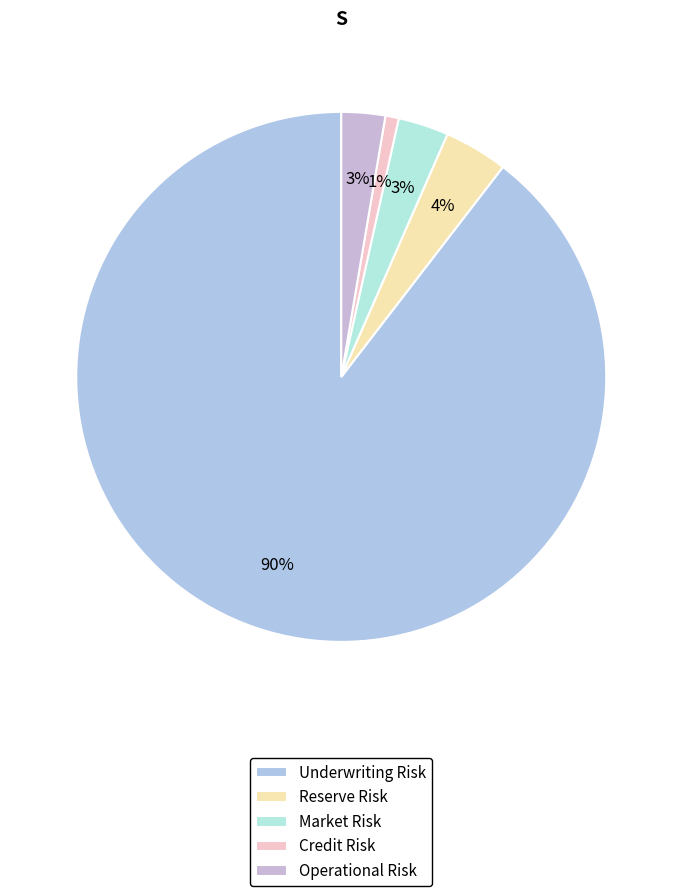

To the nearest percent, what is the combined percentage of Underwriting Risk and Operational Risk?

92%